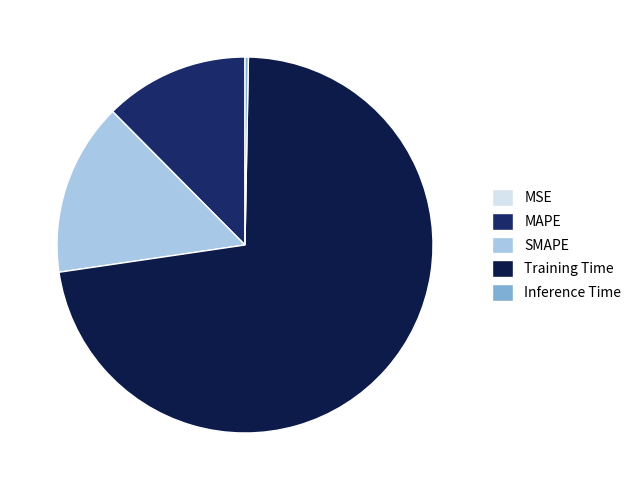

Which slice is the smallest?

MSE